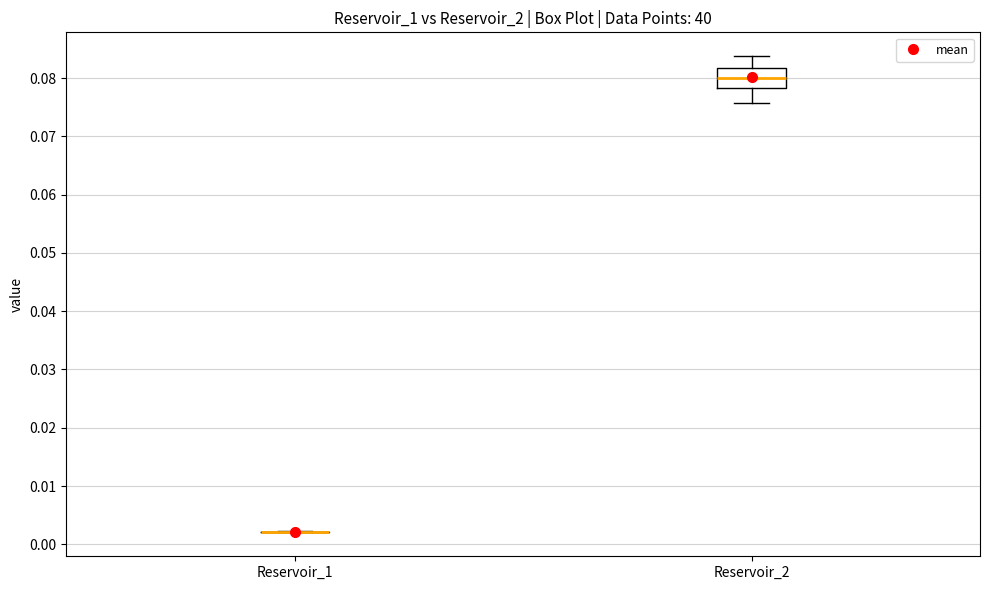

Reading left to right, transcribe this box plot: for each box, give where its median line is, the range the box spans, and where its two whiskers end, as read against the y-axis. The values are not printed on the chart, so give them approximately, as read against the axis.

Reservoir_1: box collapsed to a line at 0.002, whiskers 0.002 to 0.002
Reservoir_2: median 0.080, box 0.078 to 0.082, whiskers 0.076 to 0.084